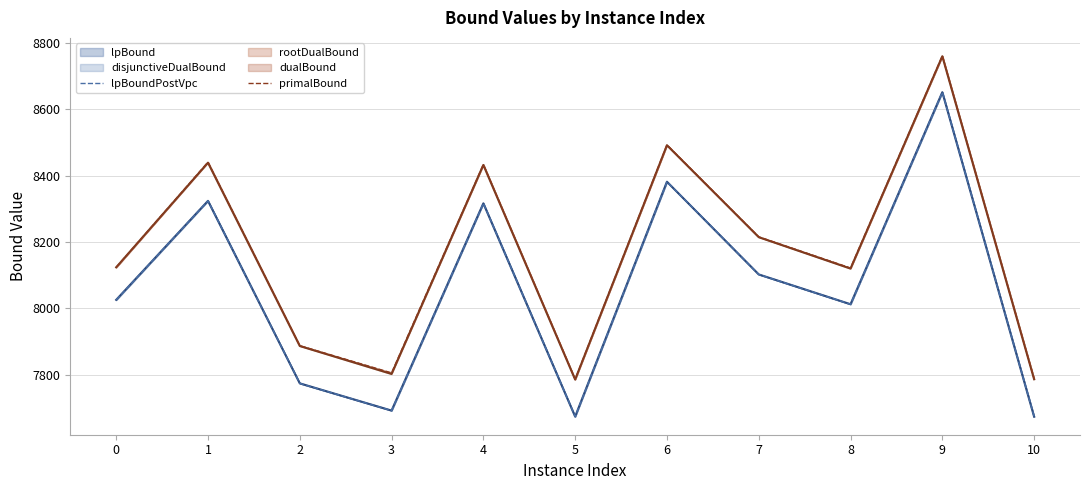

In lpBoundPostVpc, how many points are higher than both neighbors (excluding endpoints)?

4